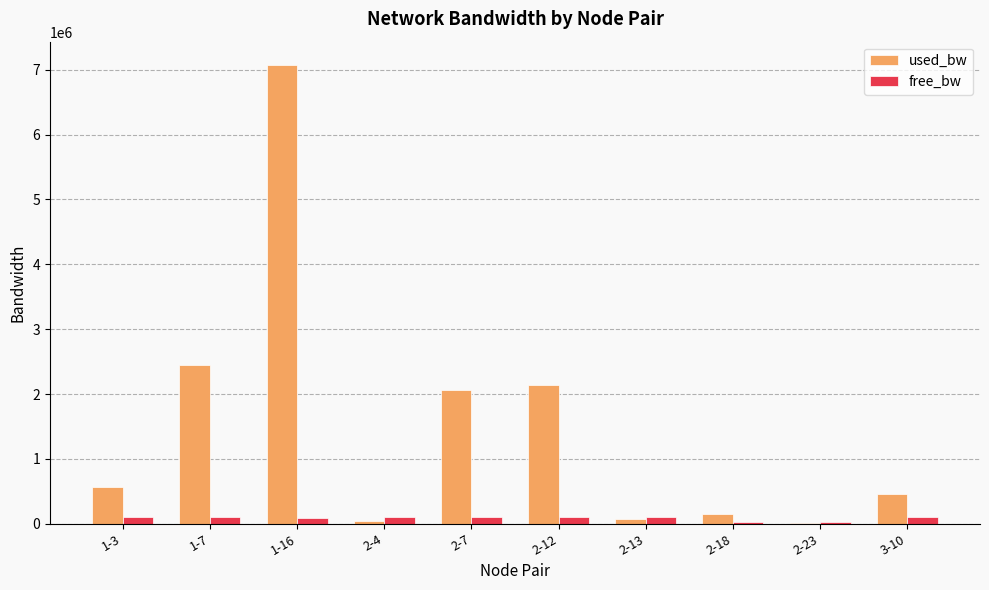

The value of used_bw at 2-12 is 1154511.3. True or false?

False